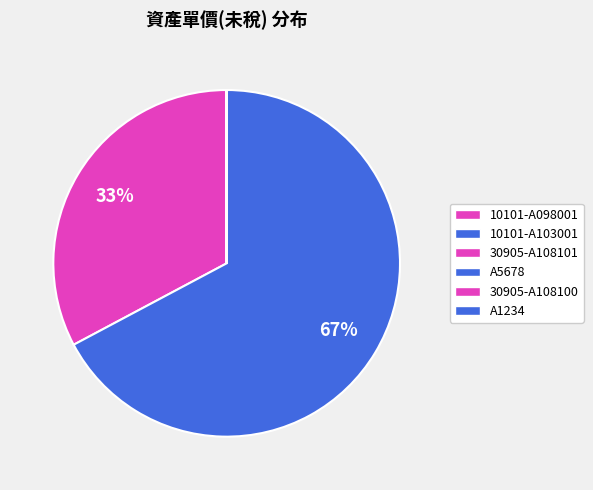

Count the number of slices in the pie.

6